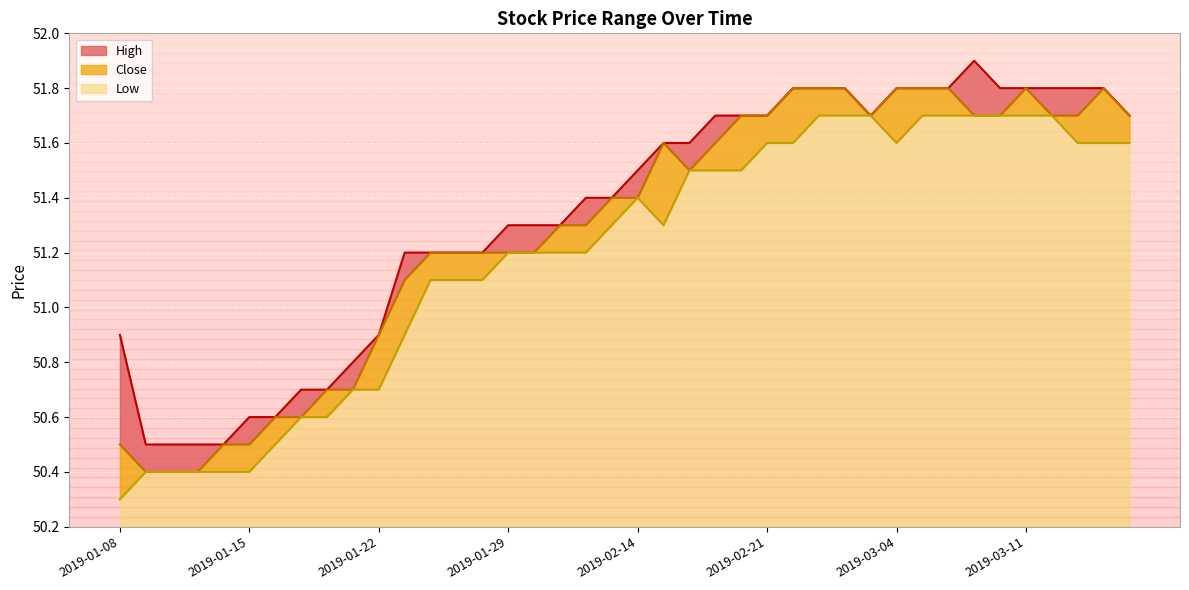

What is the label of the 17th point from the right?

2019-02-19